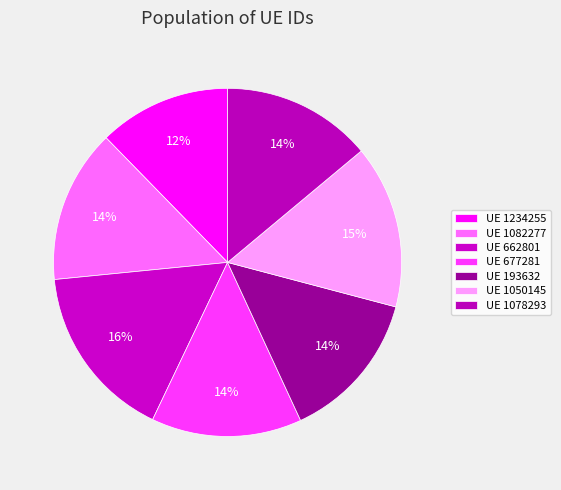

How many slices are in this pie chart?

7